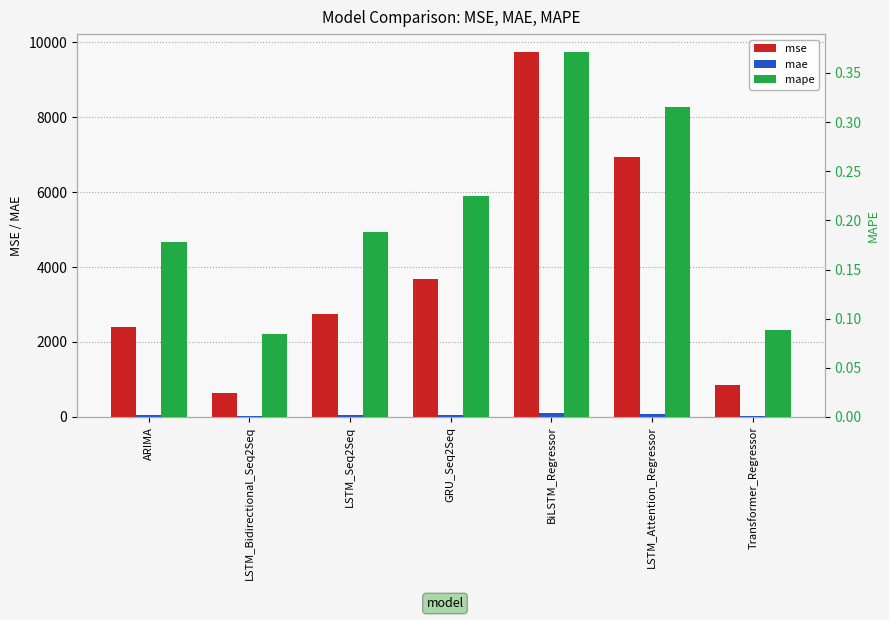

What is the label of the 1st bar from the left?

ARIMA